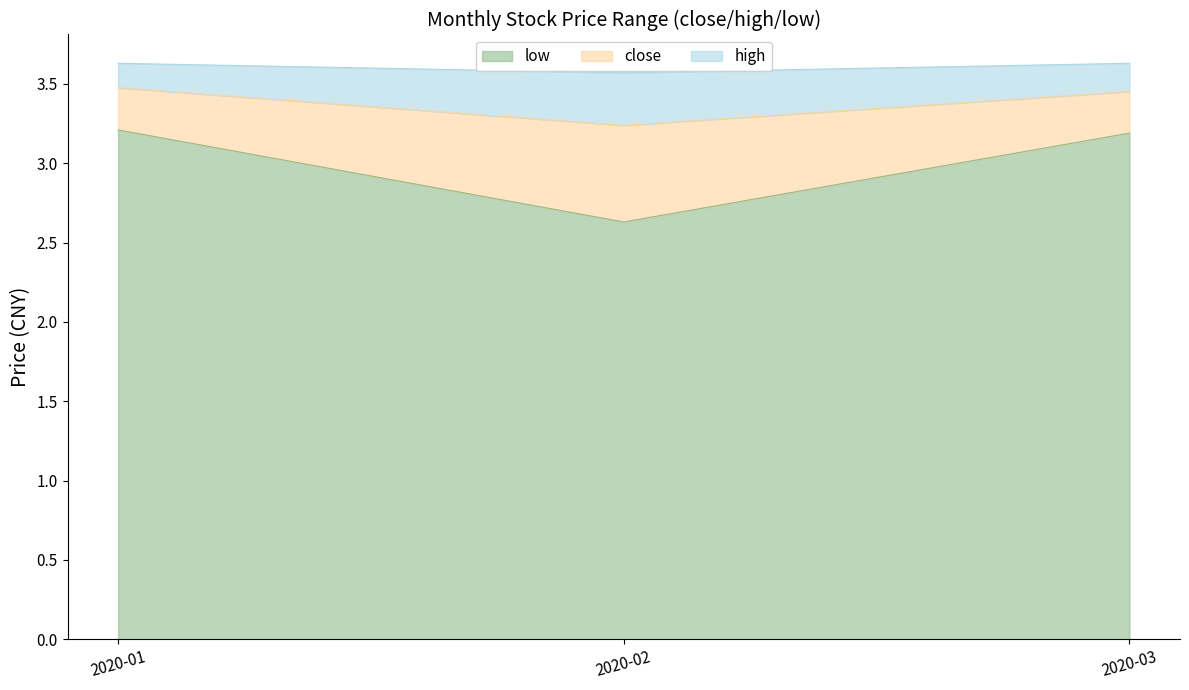

What is the lowest value of the low series?

2.6